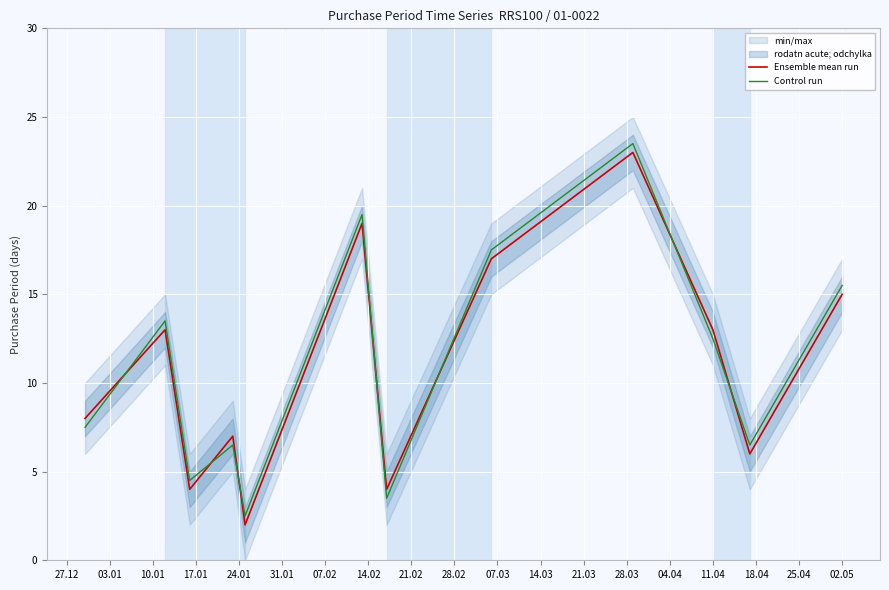

True or false: Ensemble mean run has a value of 18.3 at 11.04.

False